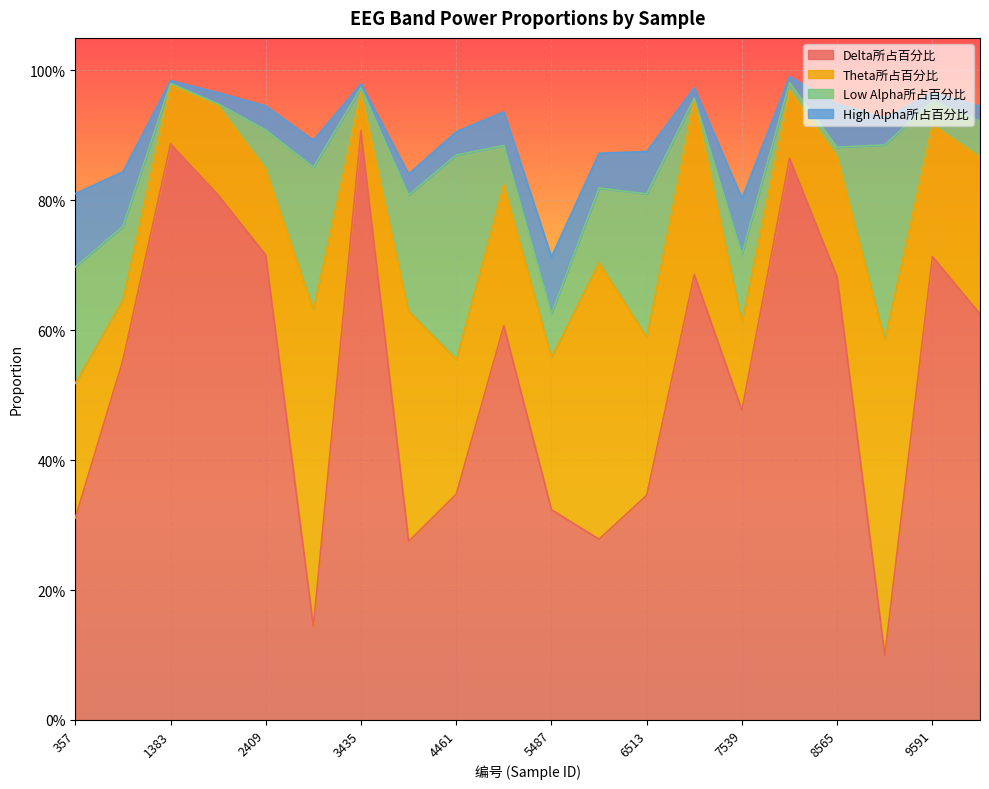

Read the Delta所占百分比 value at 7026.

0.7